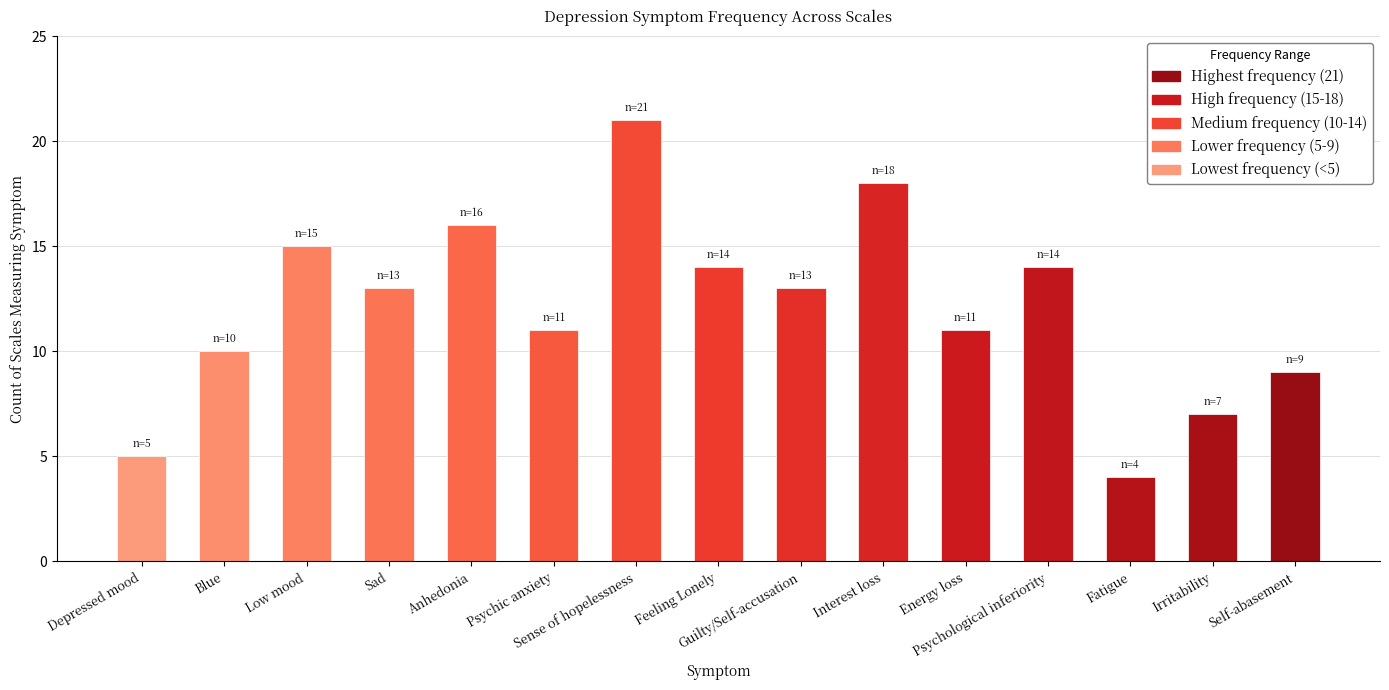

Reading left to right, transcribe all the data shown in this chart.

DSM-5 (cat=2): 5	10	15	13	16	0	21	0	13	18	11	0	4	0	0
DSM-5 (cat=1): 0	0	0	0	0	11	0	14	0	0	0	14	0	7	9